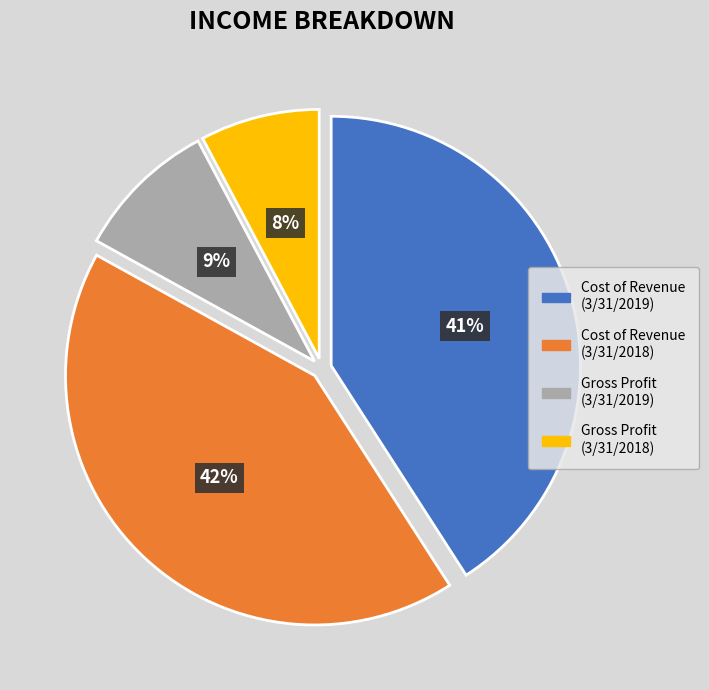

Which has a higher value, Cost of Revenue (3/31/2018) or Gross Profit (3/31/2018)?

Cost of Revenue (3/31/2018)